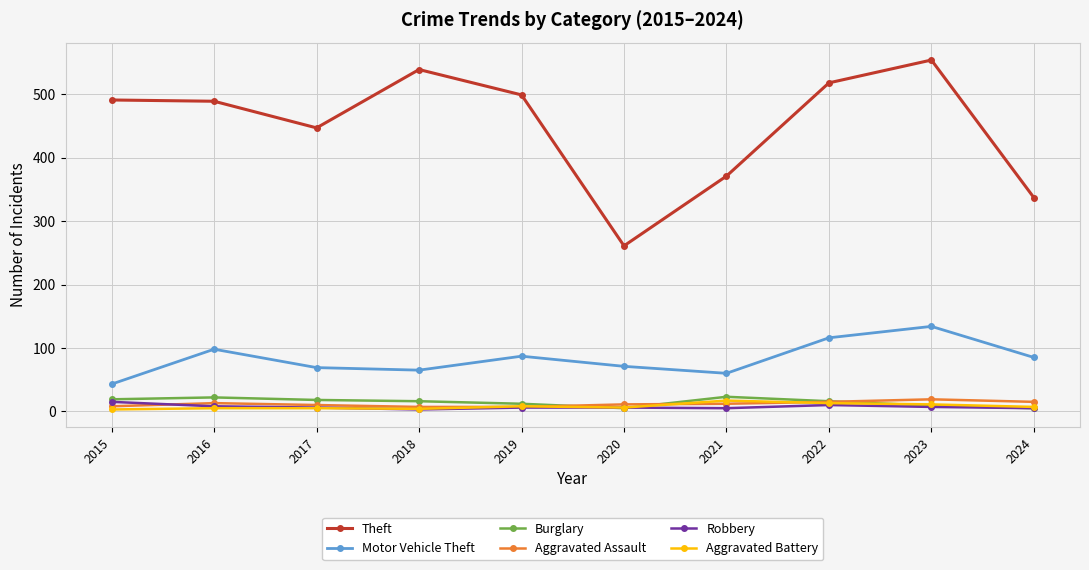

True or false: Theft has more than 0 interior local peaks.

True